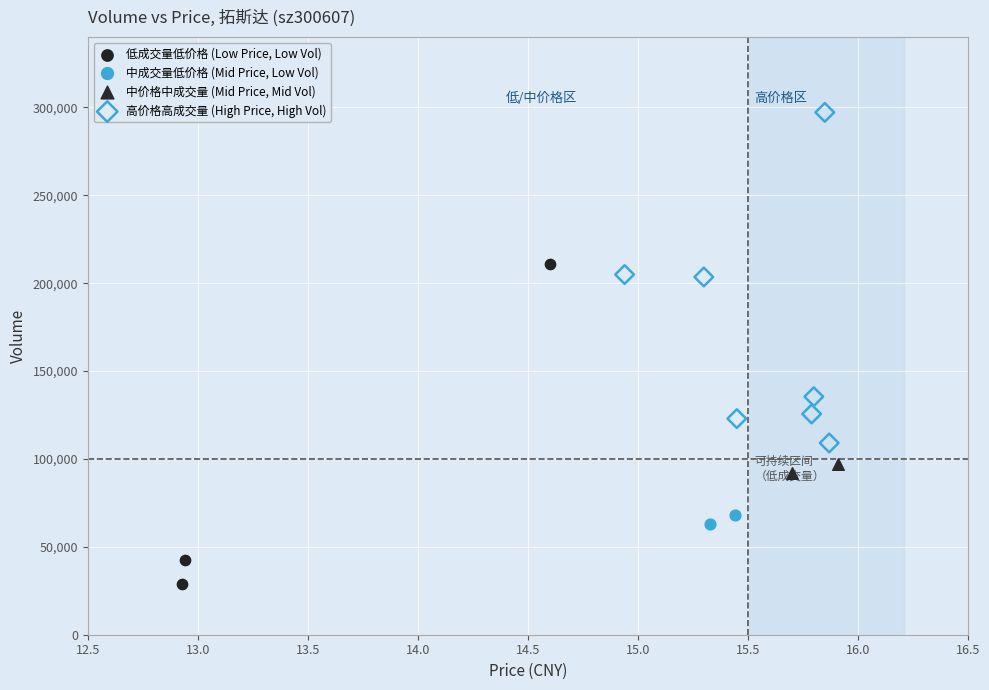

What are all the series names shown in the legend?

低成交量低价格 (Low Price, Low Vol), 中成交量低价格 (Mid Price, Low Vol), 中价格中成交量 (Mid Price, Mid Vol), 高价格高成交量 (High Price, High Vol)